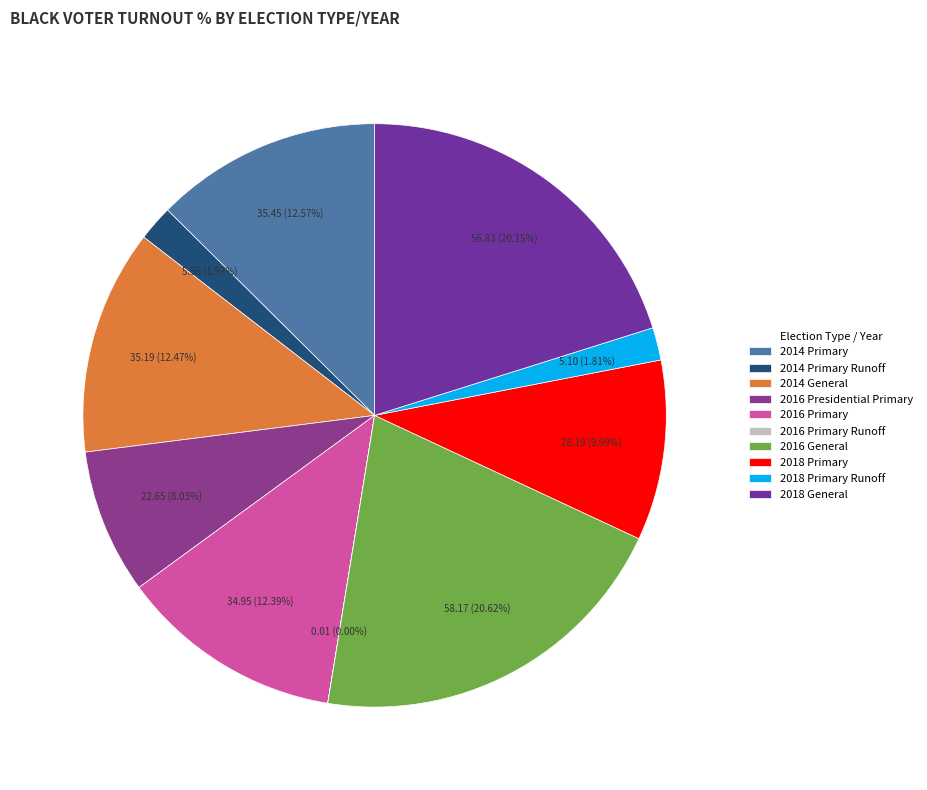

What is the smallest slice in the pie chart?

2016 Primary Runoff